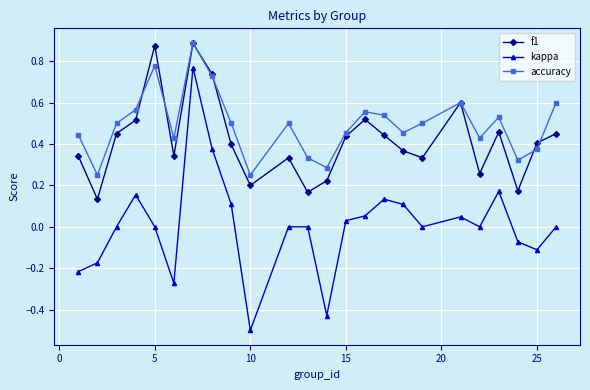

True or false: f1 and kappa intersect in this chart.

False